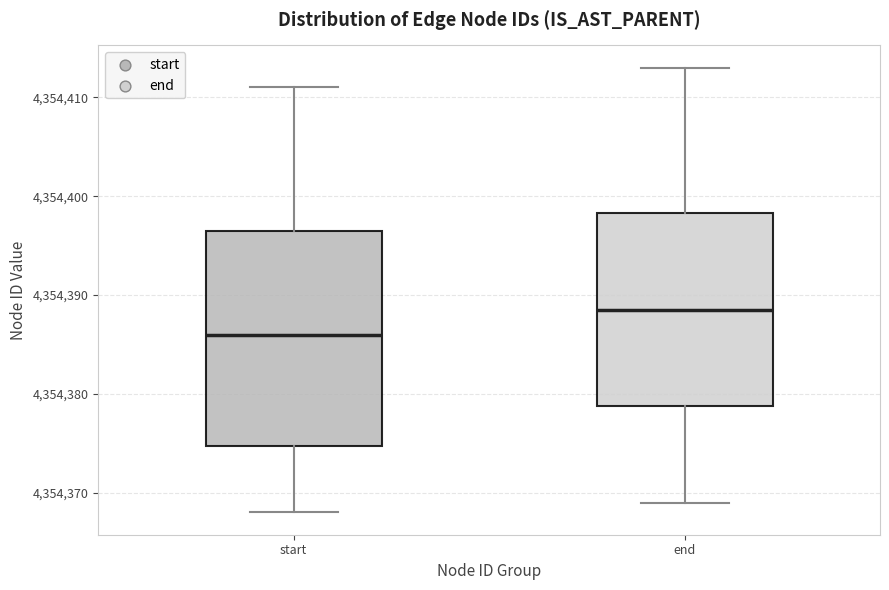

Where is the lower edge of the box for end on the y-axis? The values are not printed on the chart, so give them approximately, as read against the axis.

4354379